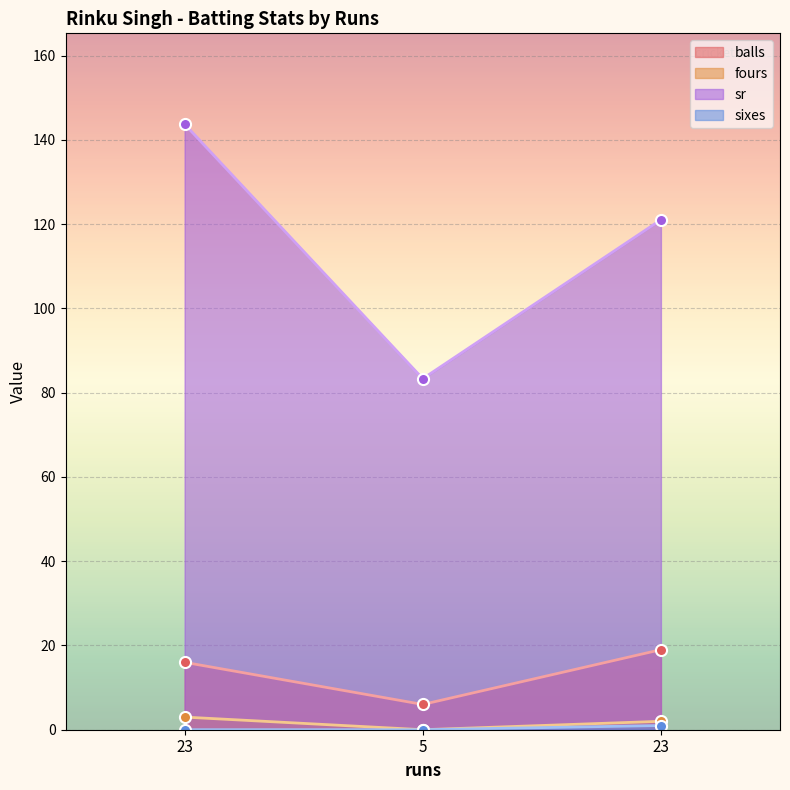

Which series has the largest range (max minus min)?

sr